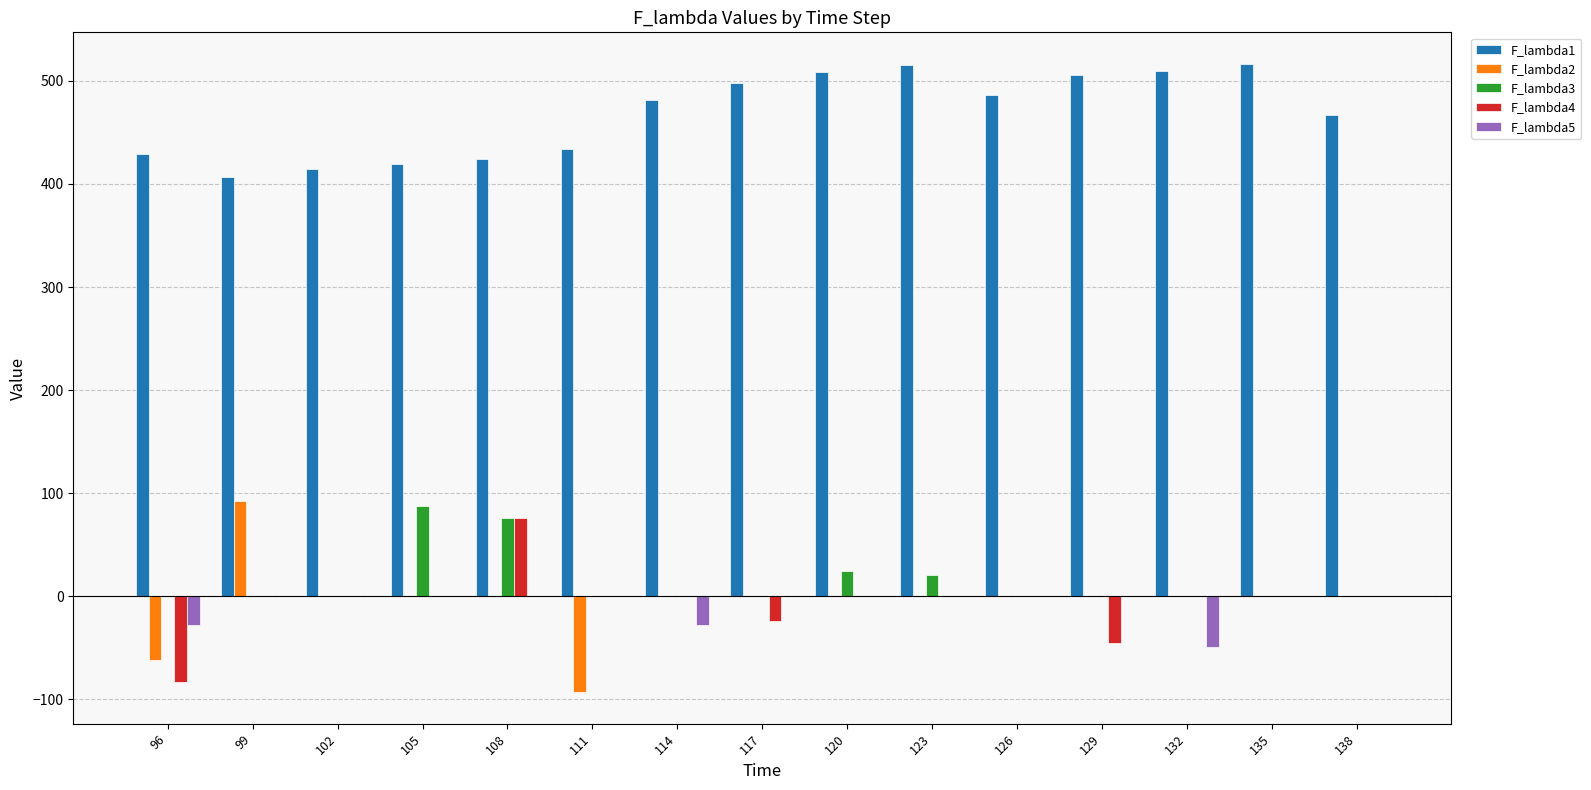

How many distinct data groups are displayed?

5